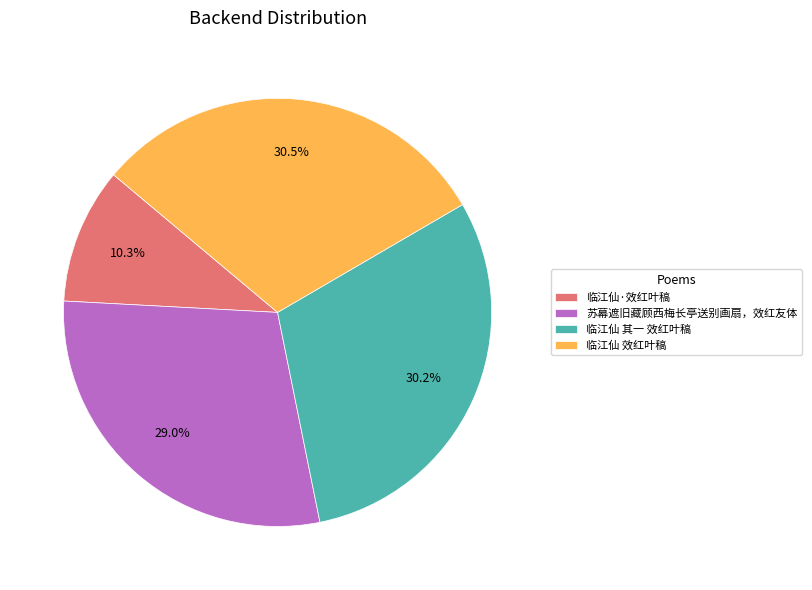

Which has a higher value, 苏幕遮旧藏顾西梅长亭送别画扇，效红友体 or 临江仙·效红叶稿?

苏幕遮旧藏顾西梅长亭送别画扇，效红友体